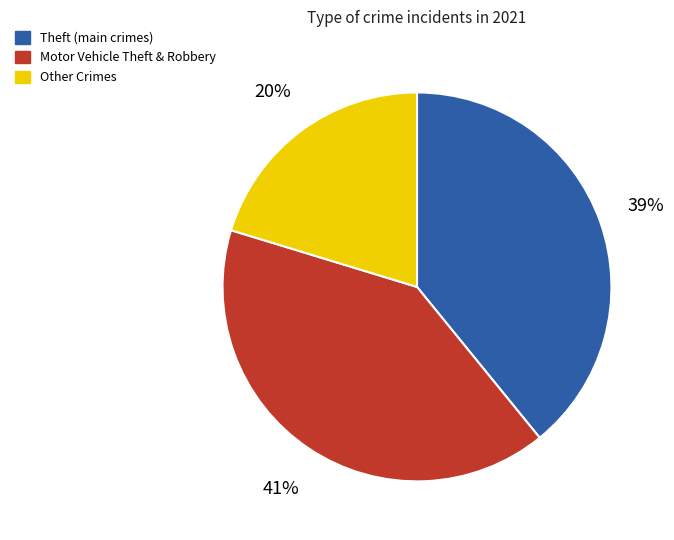

Does any single category account for the majority?

No